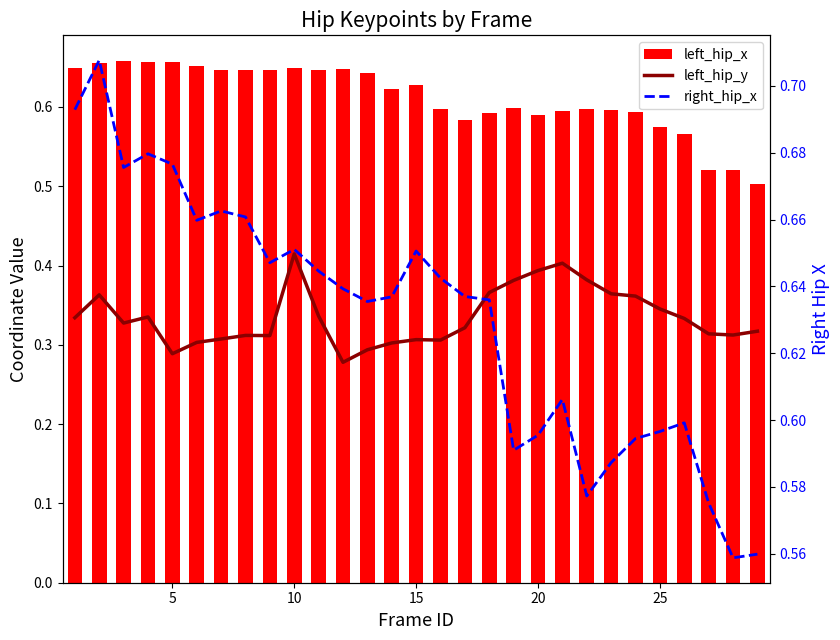

How many categories are shown in the chart?

29